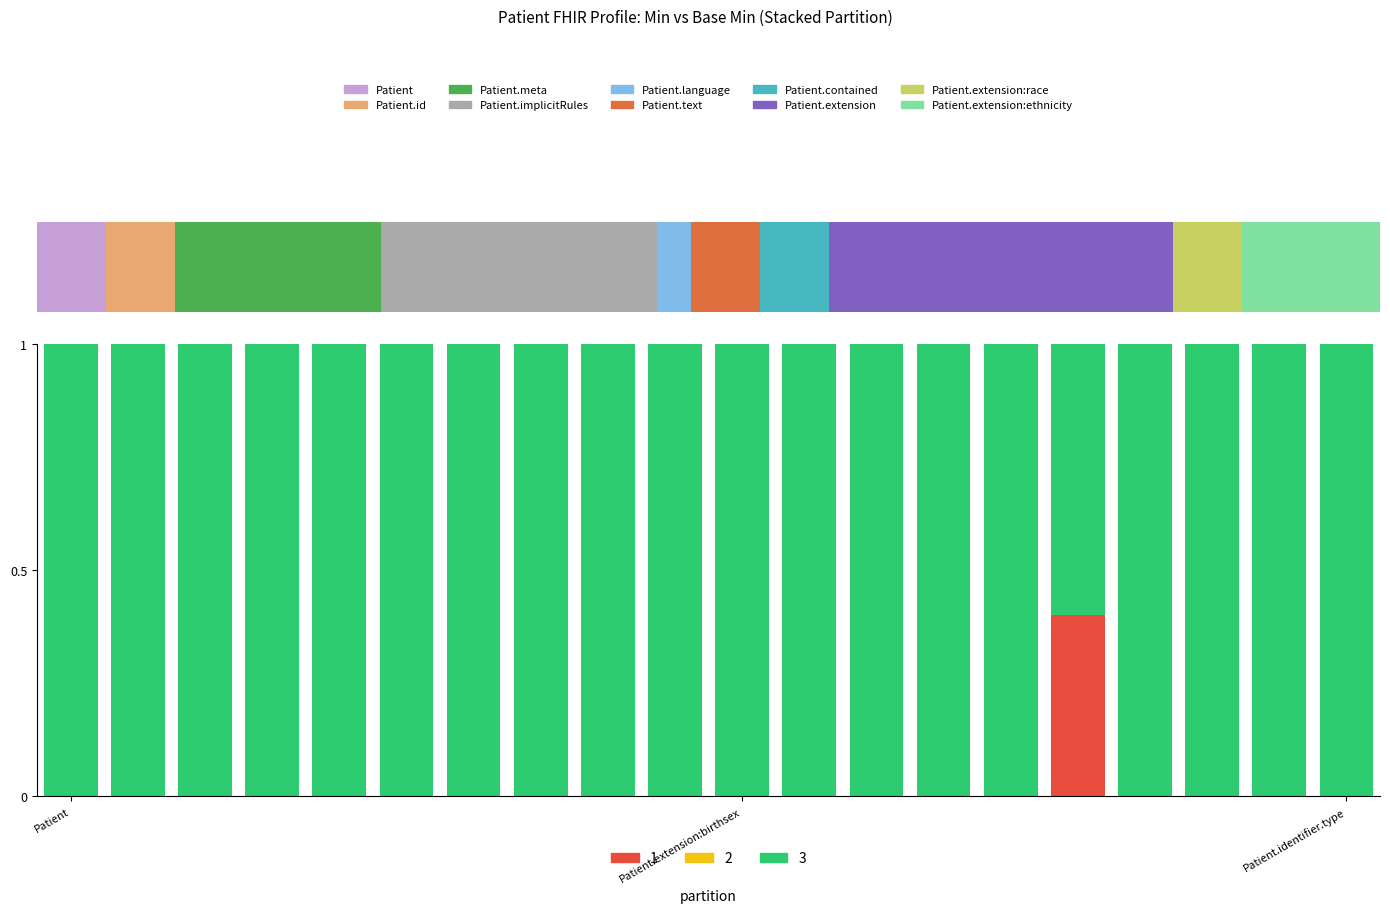

Reading left to right, transcribe all the data shown in this chart.

0.0	0.0	0.0	0.0	0.0	0.0	0.0	0.0	0.0	0.0	0.0	0.0	0.0	0.0	0.0	0.4	0.0	0.0	0.0	0.0